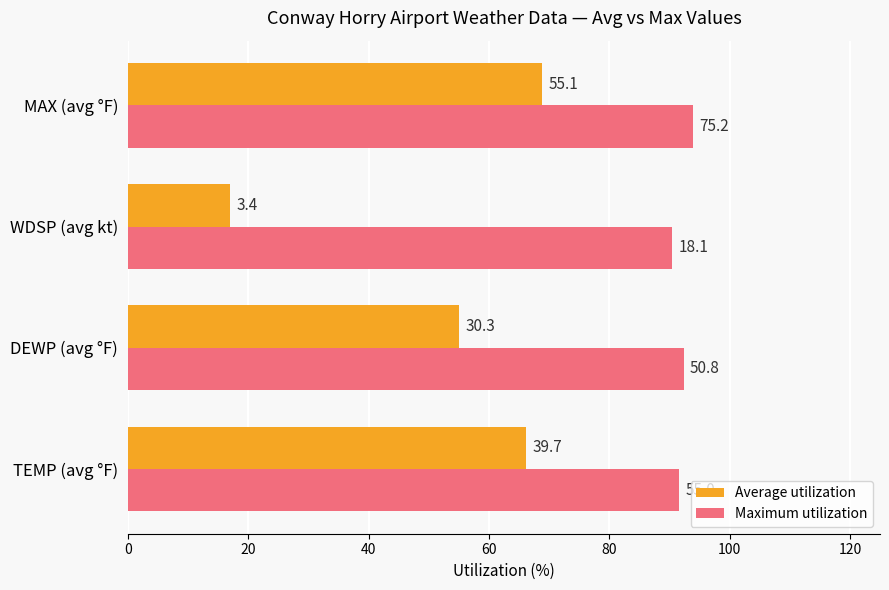

Reading left to right, extract all data points from this chart.

Average utilization: 66.2	55.1	17.0	68.9
Maximum utilization: 91.7	92.4	90.5	94.0